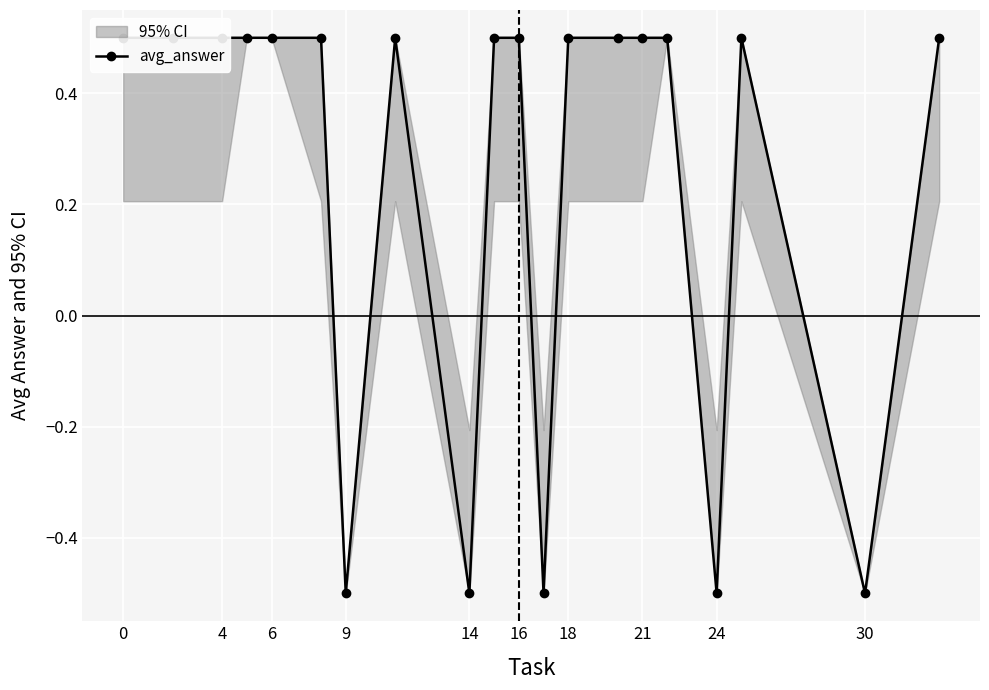

How many interior local valleys (lower than both neighbors) does the data have?

5